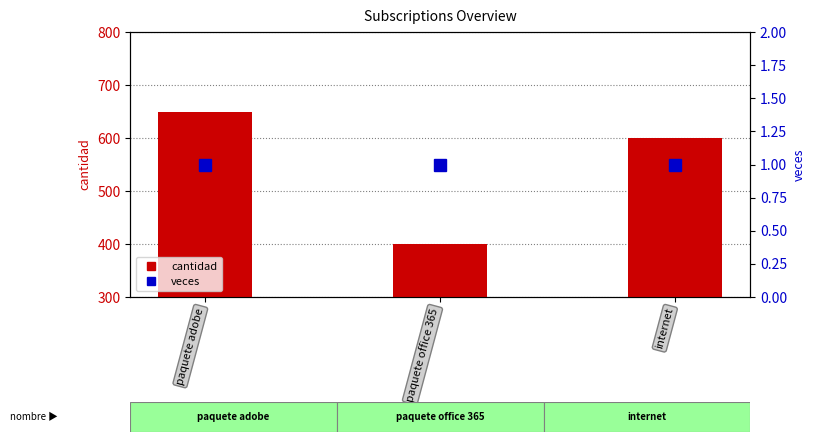

What position from the left is paquete adobe?

1